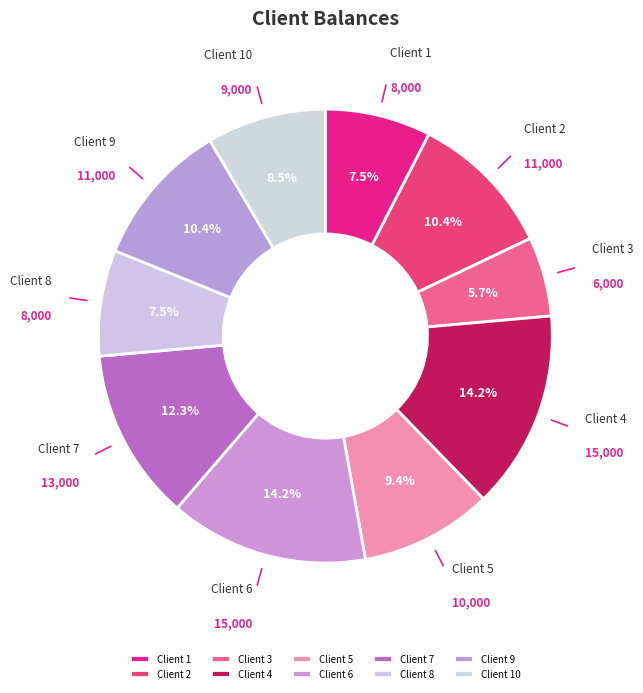

How many slices are in this pie chart?

10